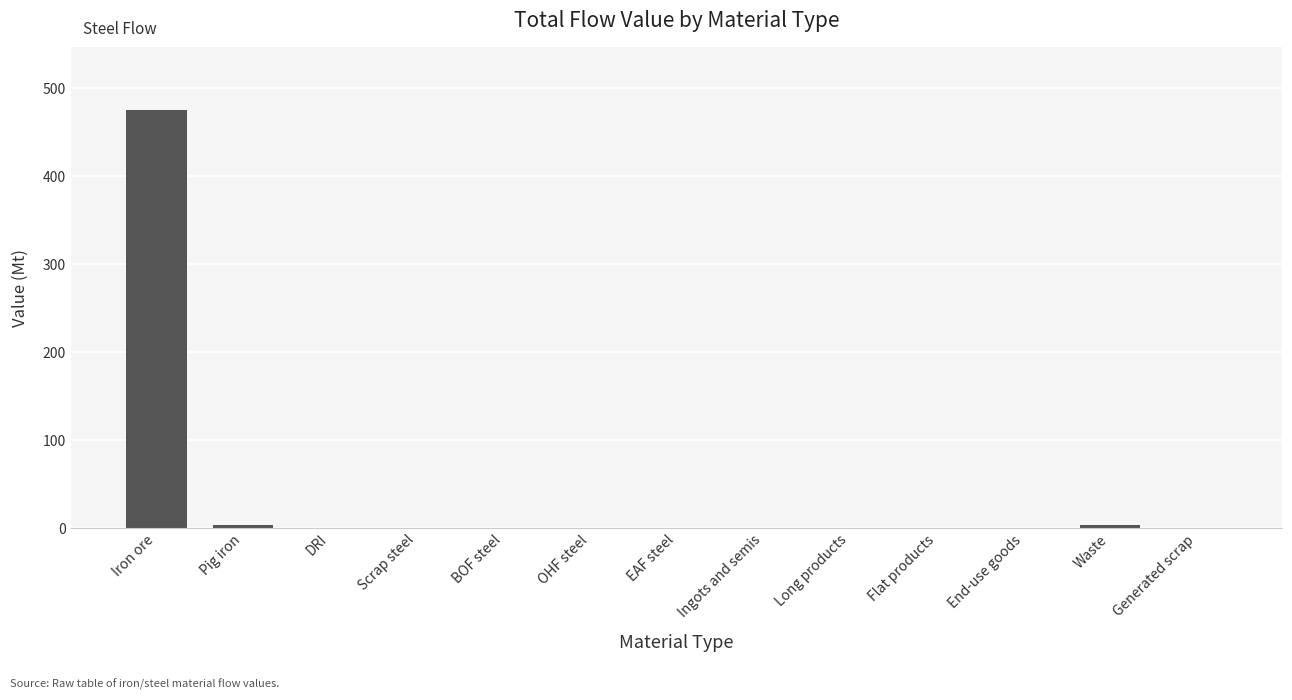

True or false: the data shows 0.0 at Long products.

True